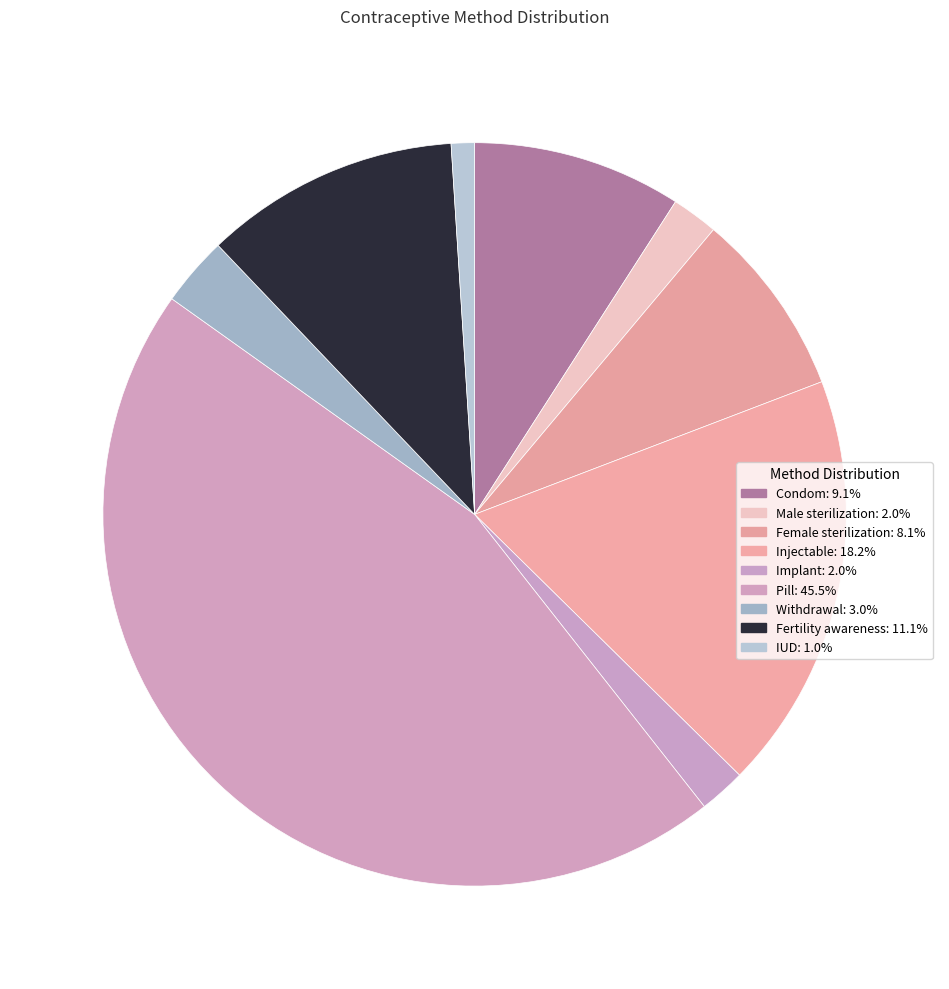

Is Implant the majority of the pie?

No